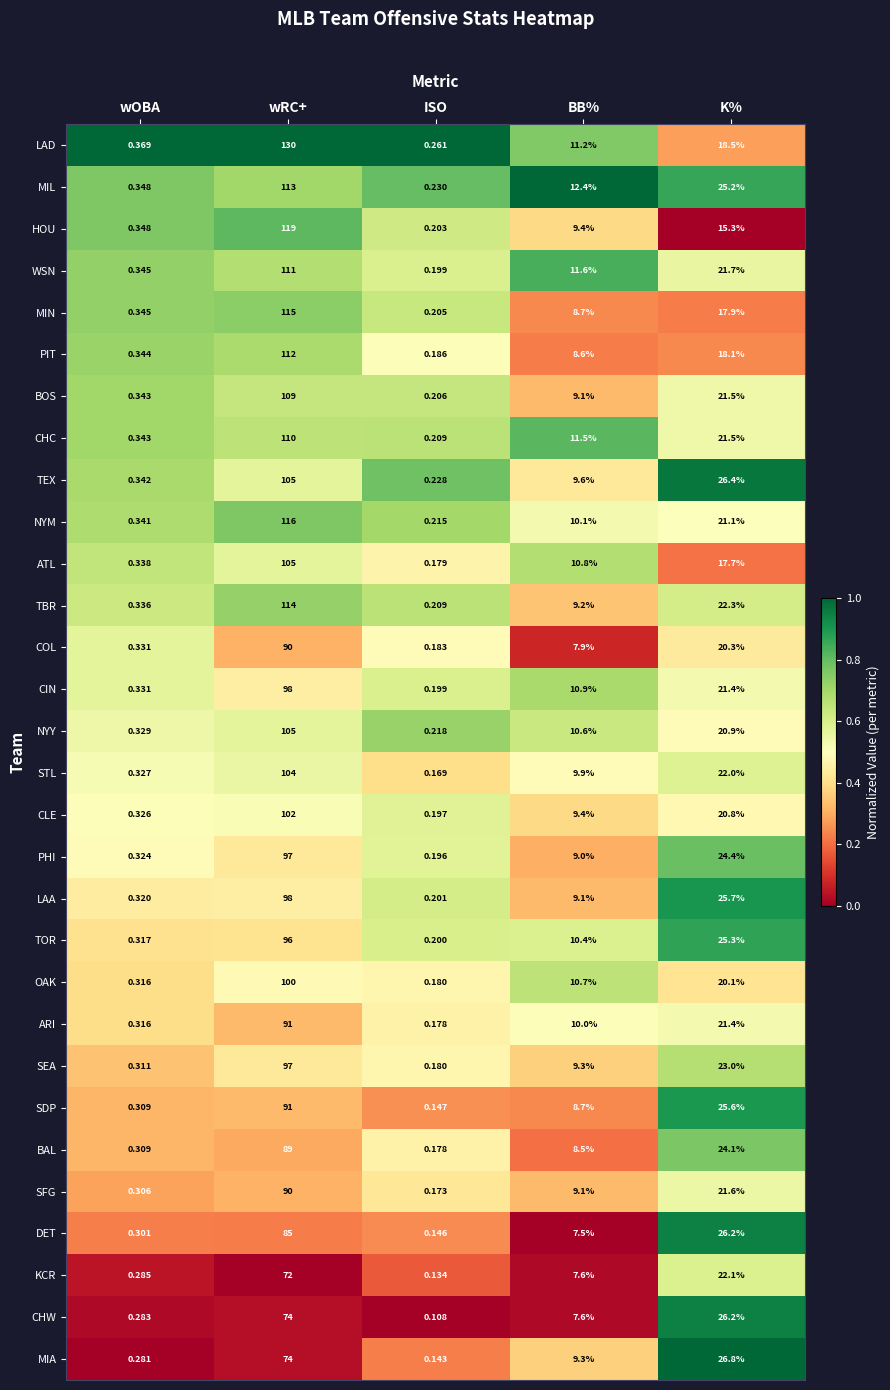

At which label does SDP reach its peak?

wRC+